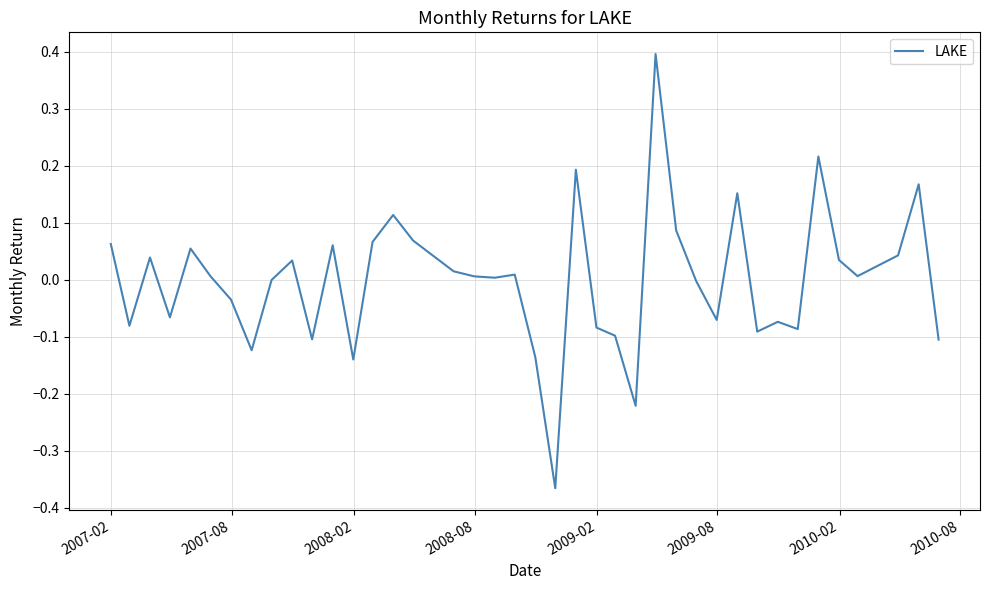

What is the greatest value displayed?

0.4